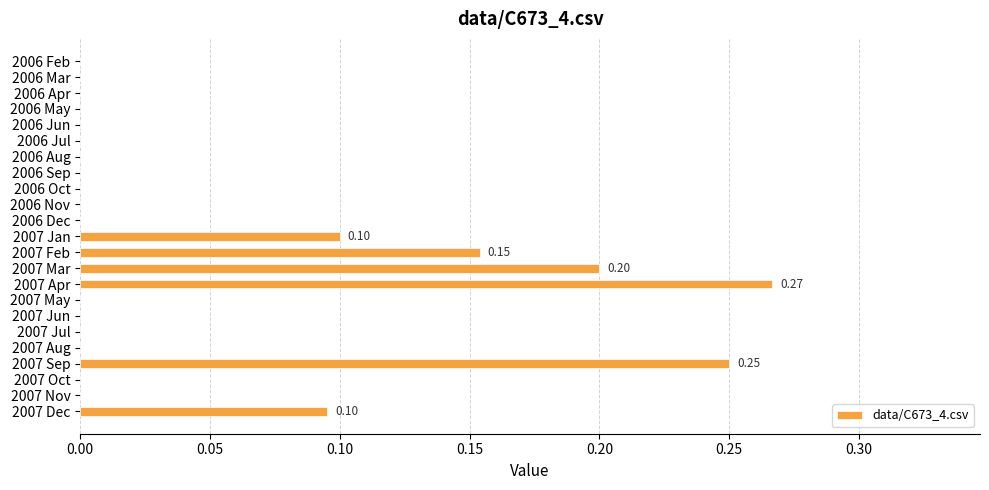

What is the change in value from 2006 Feb to 2007 Dec?

+0.1